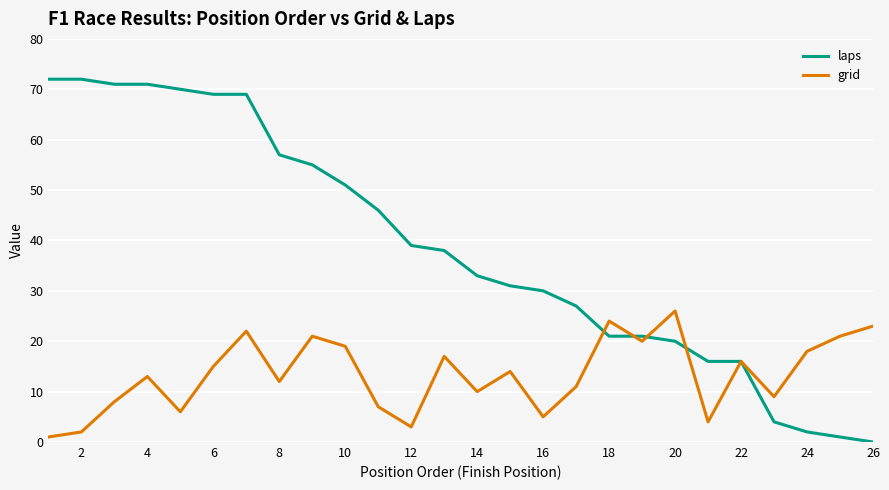

Does the chart display data point markers on the line(s)?

No